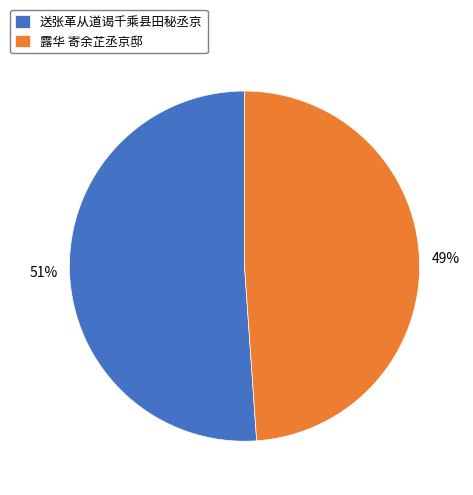

Between 露华 寄余芷丞京邸 and 送张革从道谒千乘县田秘丞京, which is larger?

送张革从道谒千乘县田秘丞京